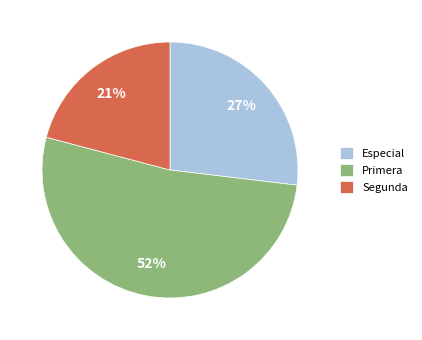

Which slice is the smallest?

Segunda